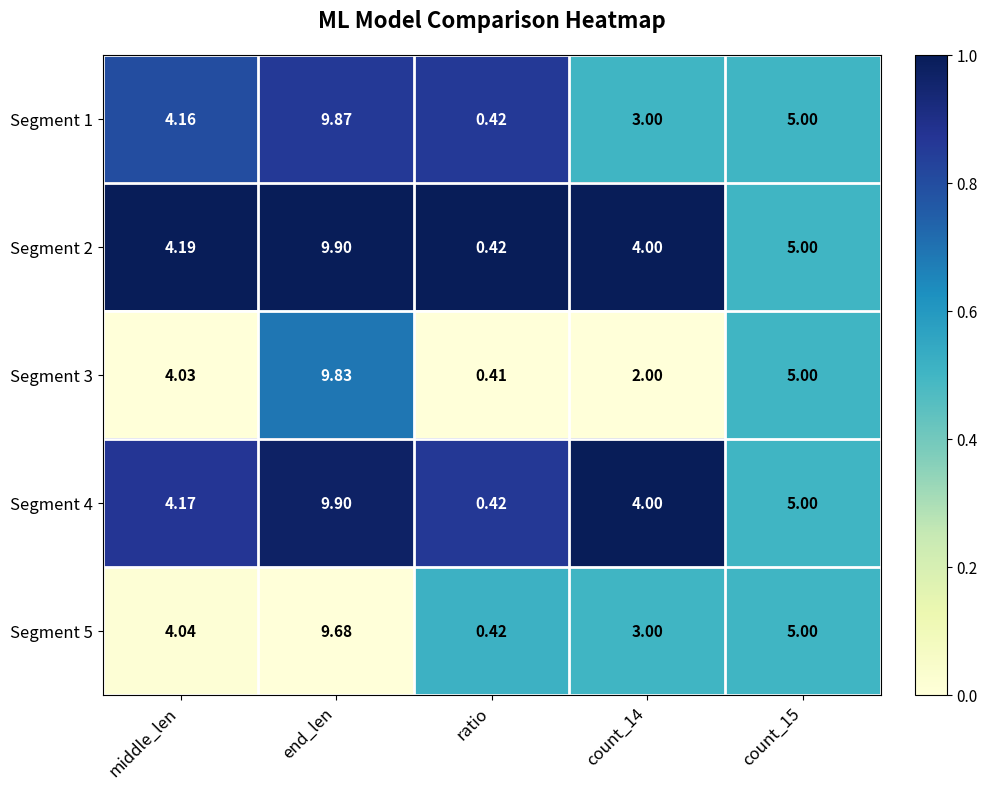

At which label does Segment 2 first exceed 4?

middle_len